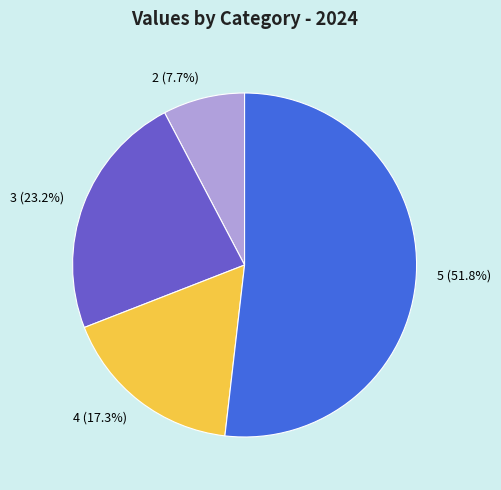

Which has a higher value, 5 or 4?

5